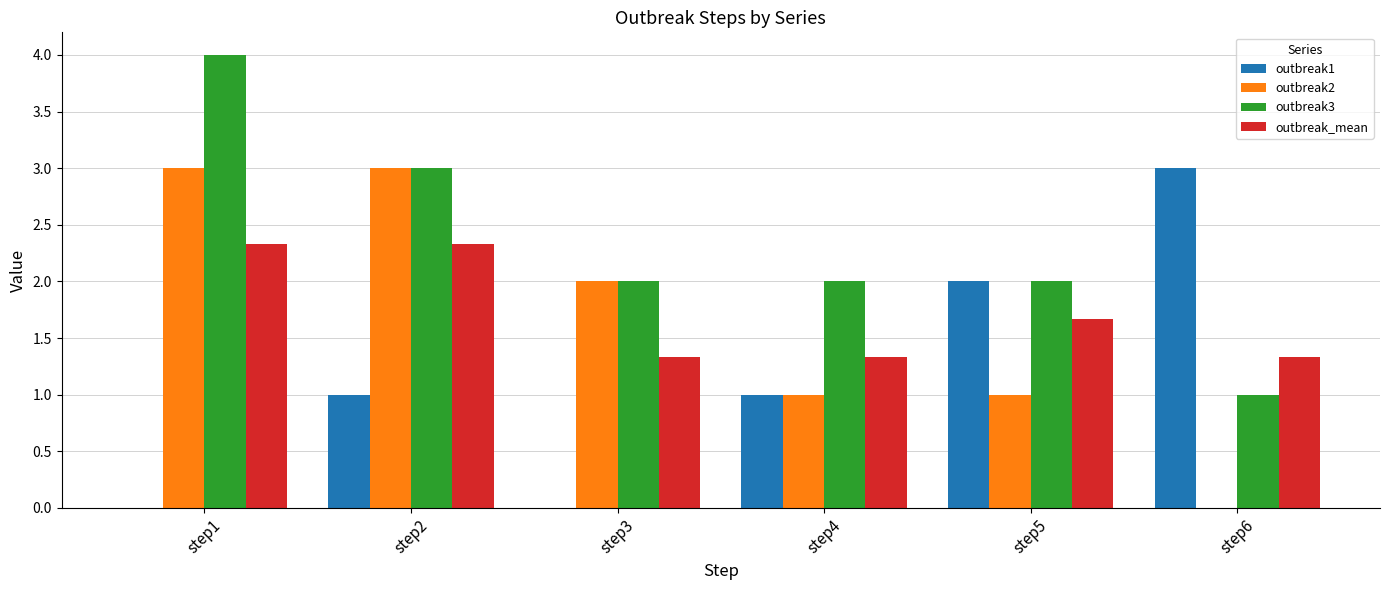

Count the outbreak2 values in the range 1 to 3.

5